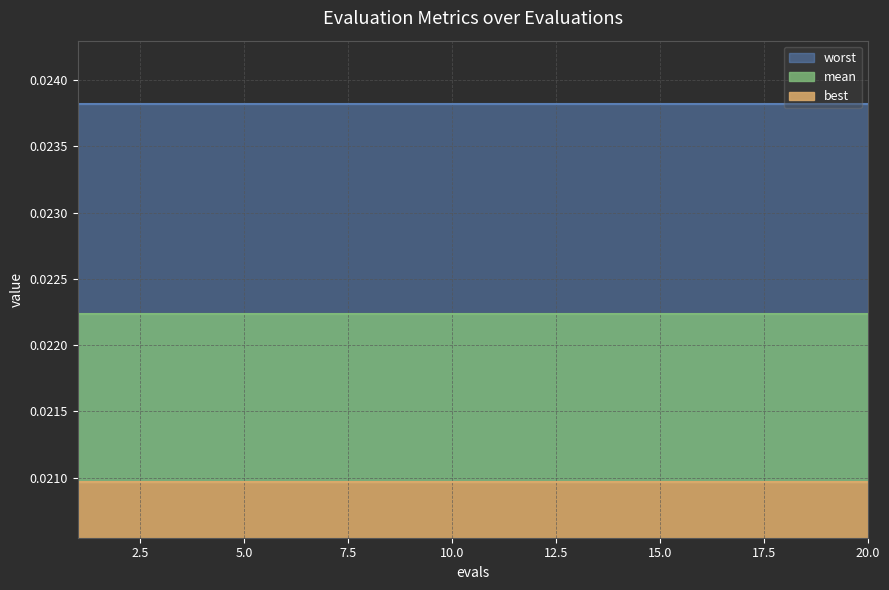

True or false: worst and best cross at least once.

False